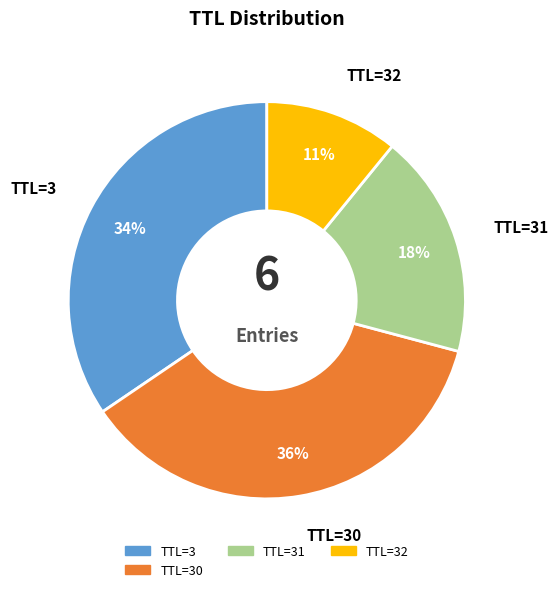

To the nearest percent, what is the average slice percentage?

25%